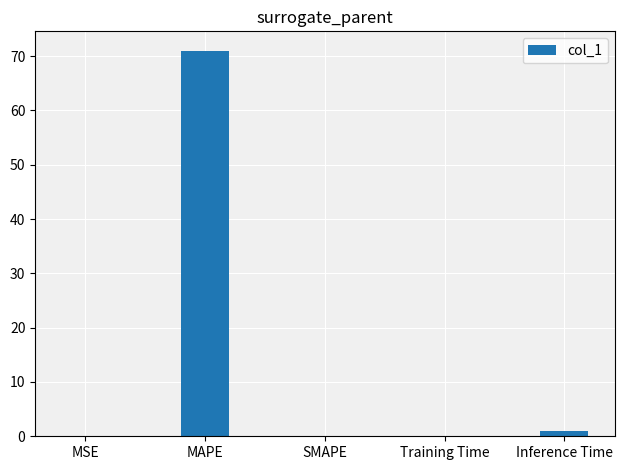

Which category has the highest value across all series?

MAPE